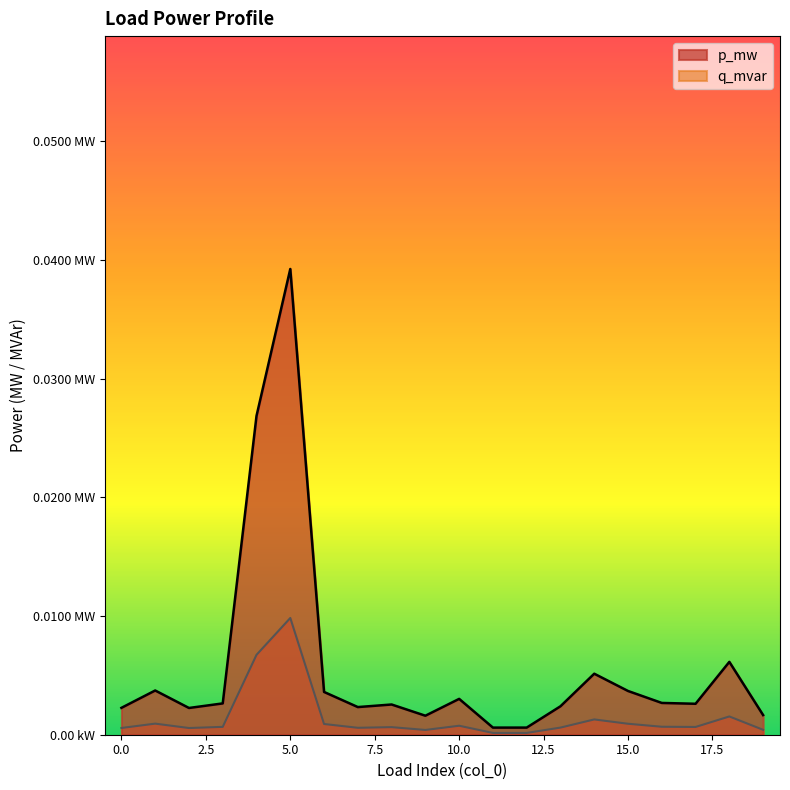

What are all the series names shown in the legend?

p_mw, q_mvar